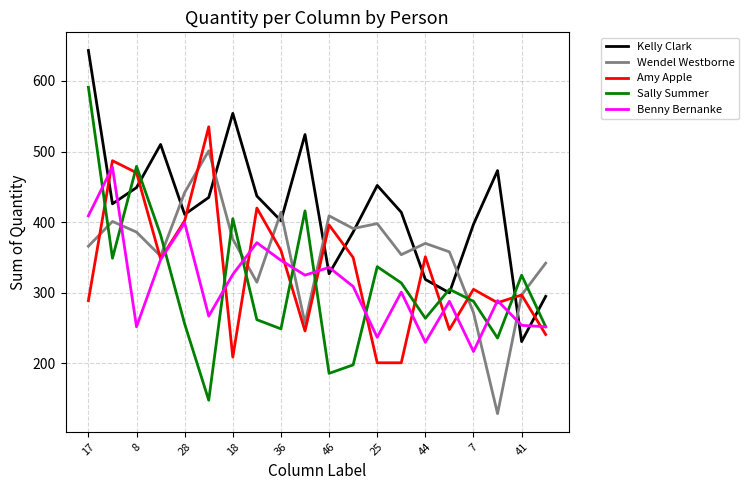

Which series has the widest spread of values?

Sally Summer